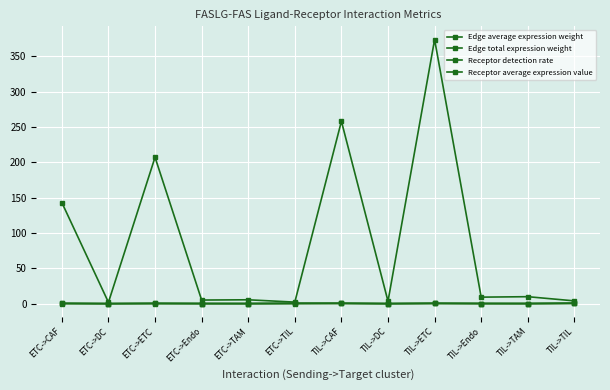

How many lines are shown in the chart?

4